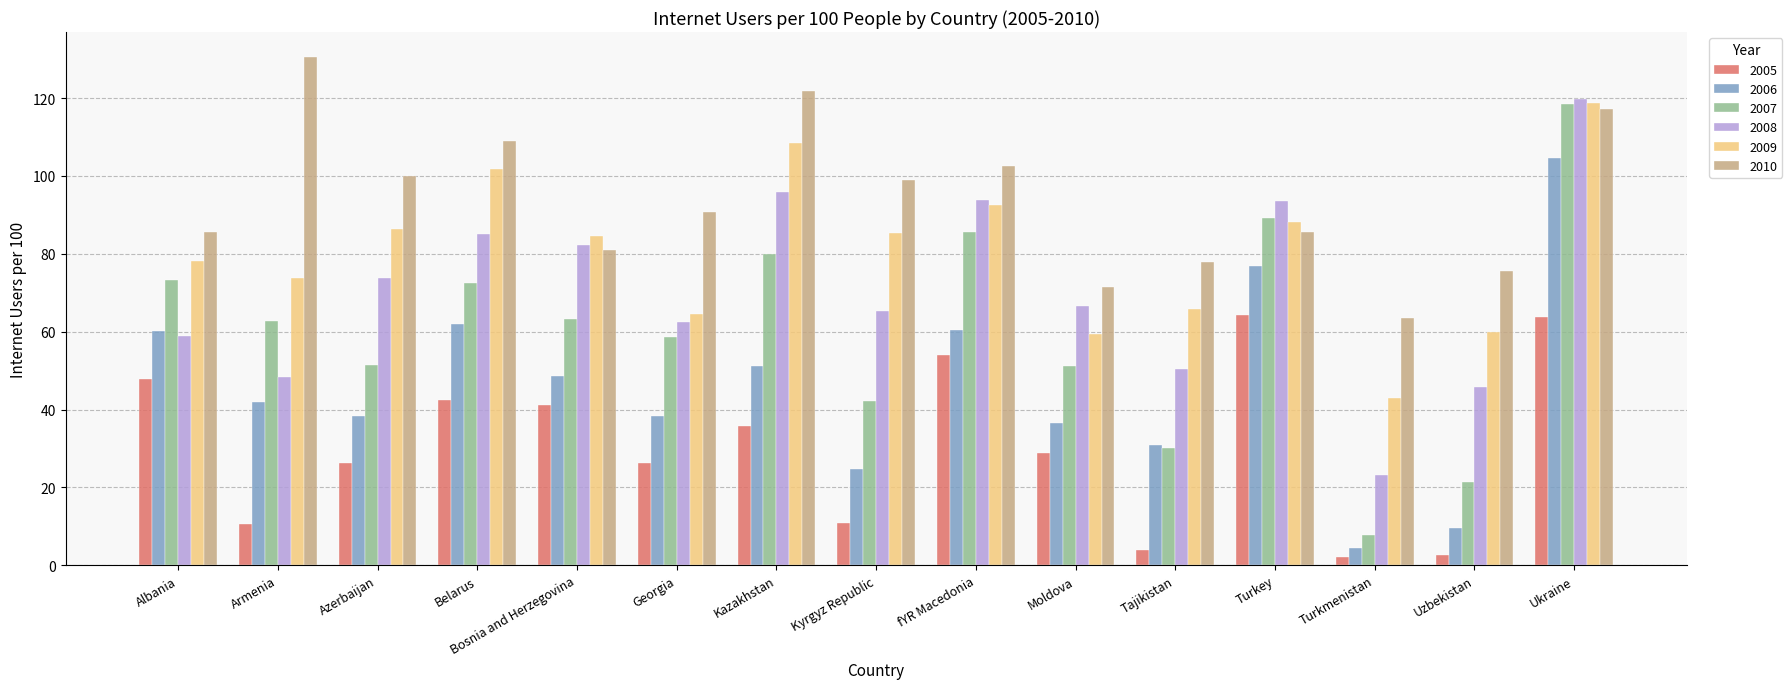

What position from the right is Kazakhstan?

9